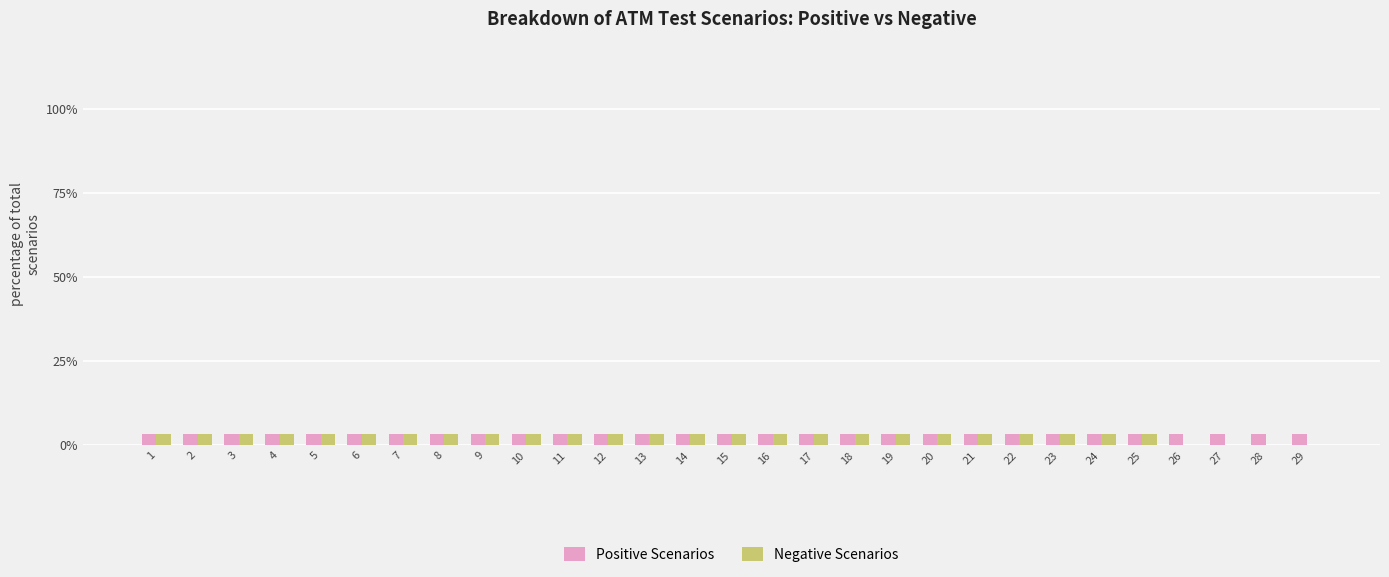

What is the sum of the Positive Scenarios values at 7 and 11?

6.9